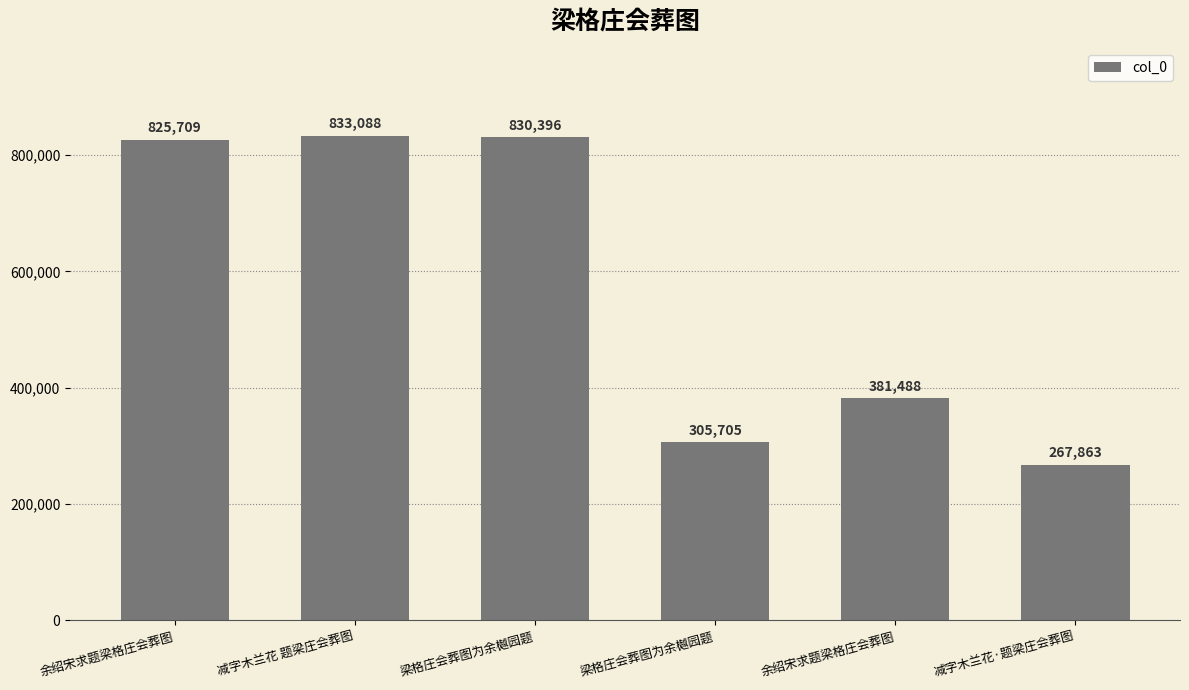

How many bars are there in total?

6